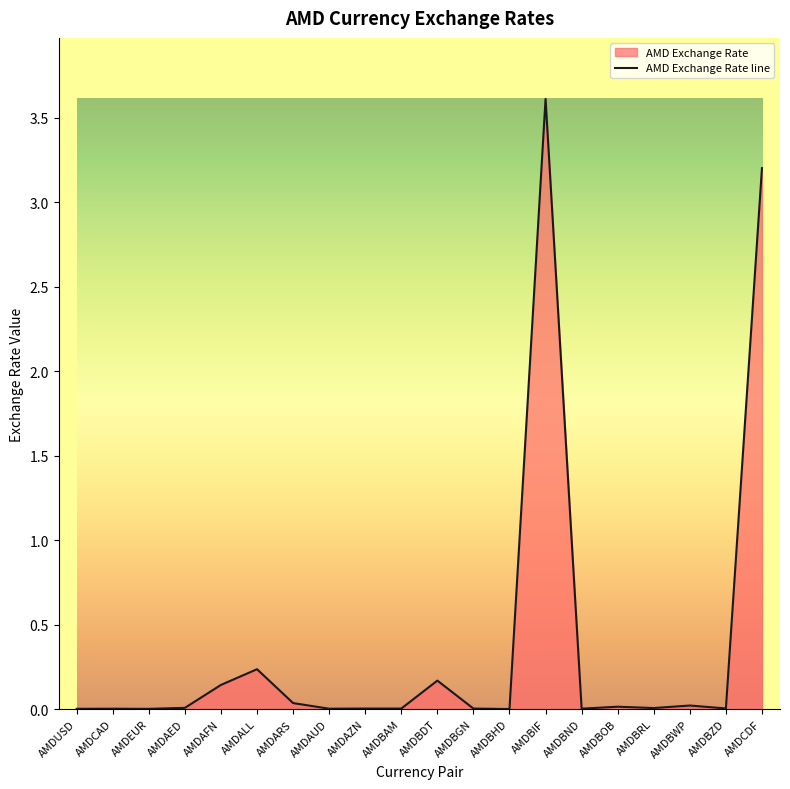

Between AMDUSD and AMDEUR, which is larger?

AMDUSD